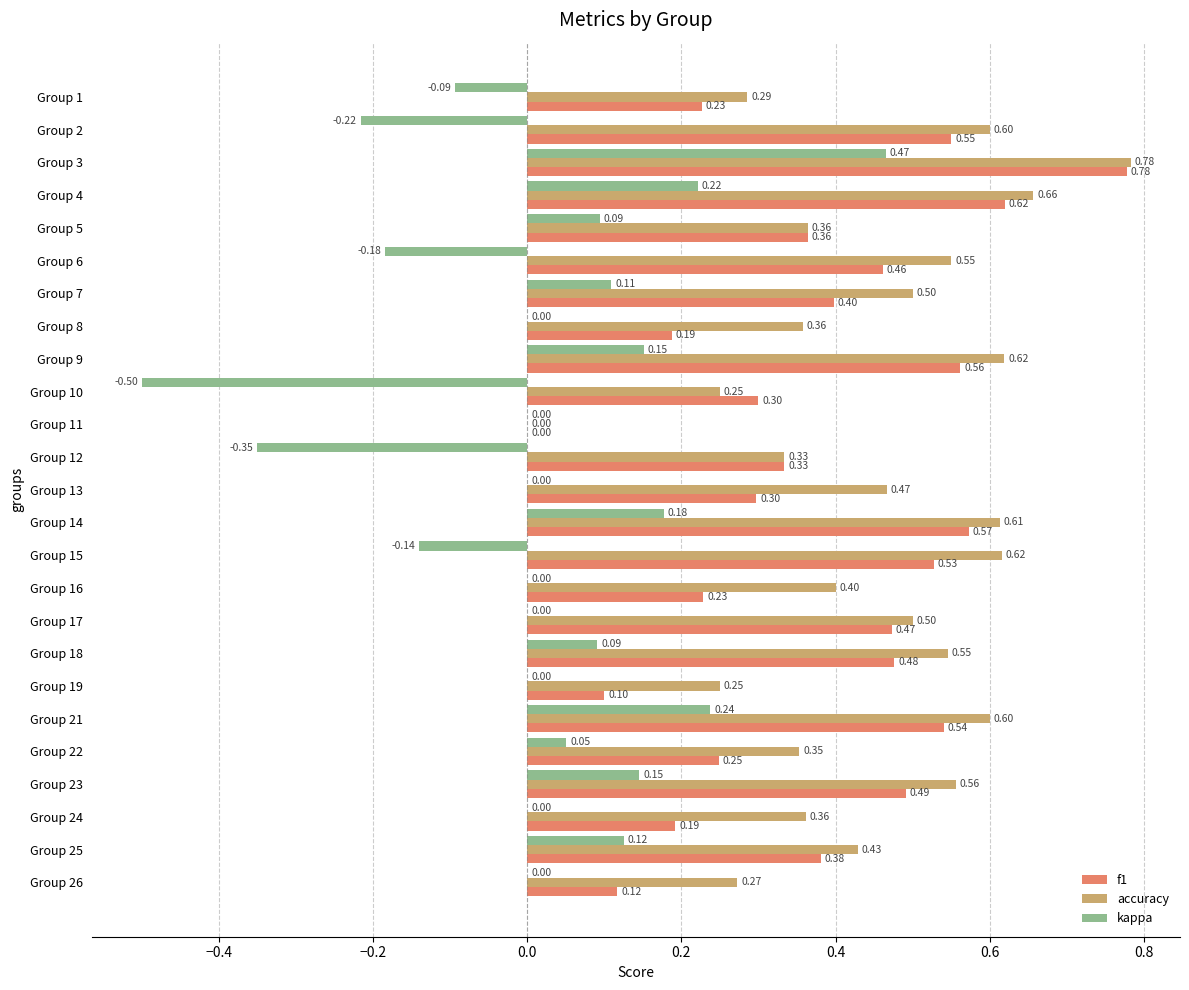

Is the value of kappa at Group 16 greater than the value of accuracy at Group 18?

No